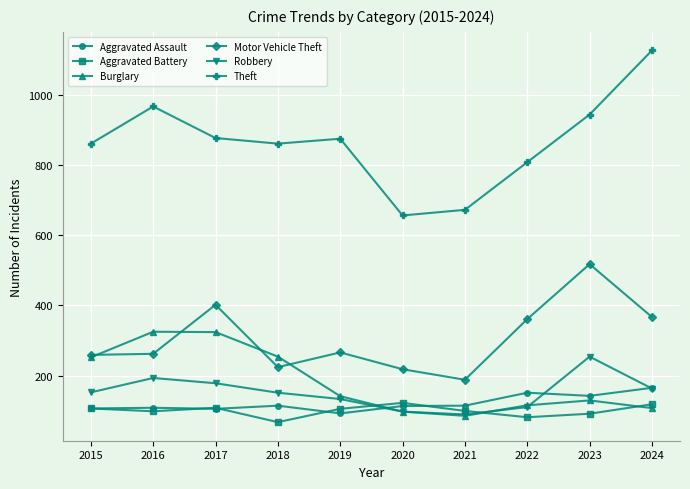

What are all the series names shown in the legend?

Aggravated Assault, Aggravated Battery, Burglary, Motor Vehicle Theft, Robbery, Theft